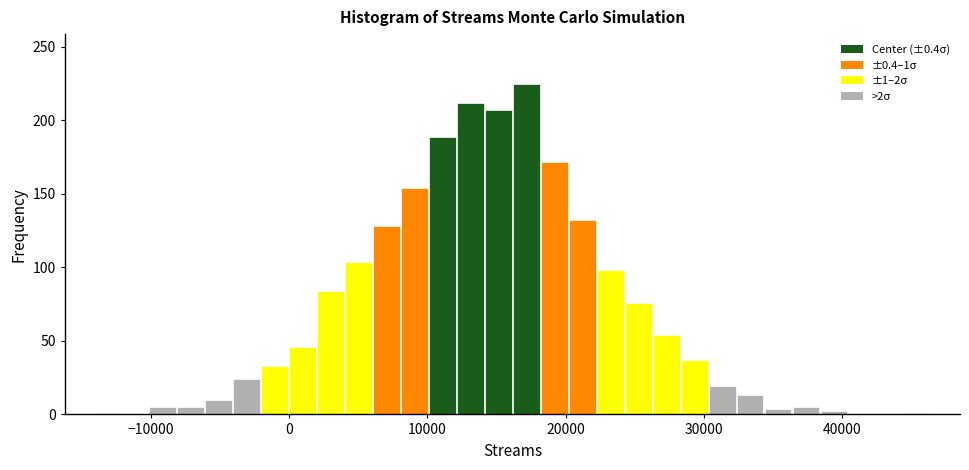

Around what value on the x-axis is the tallest bar? Give the approximate position of its centre, as read against the axis.

17000